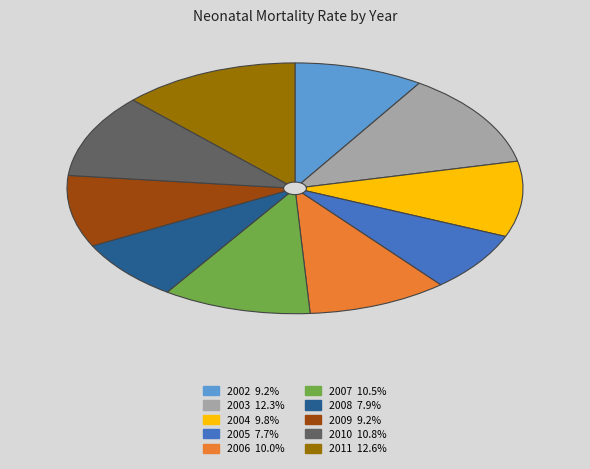

Is it true that 2005 is 8% of the pie?

True